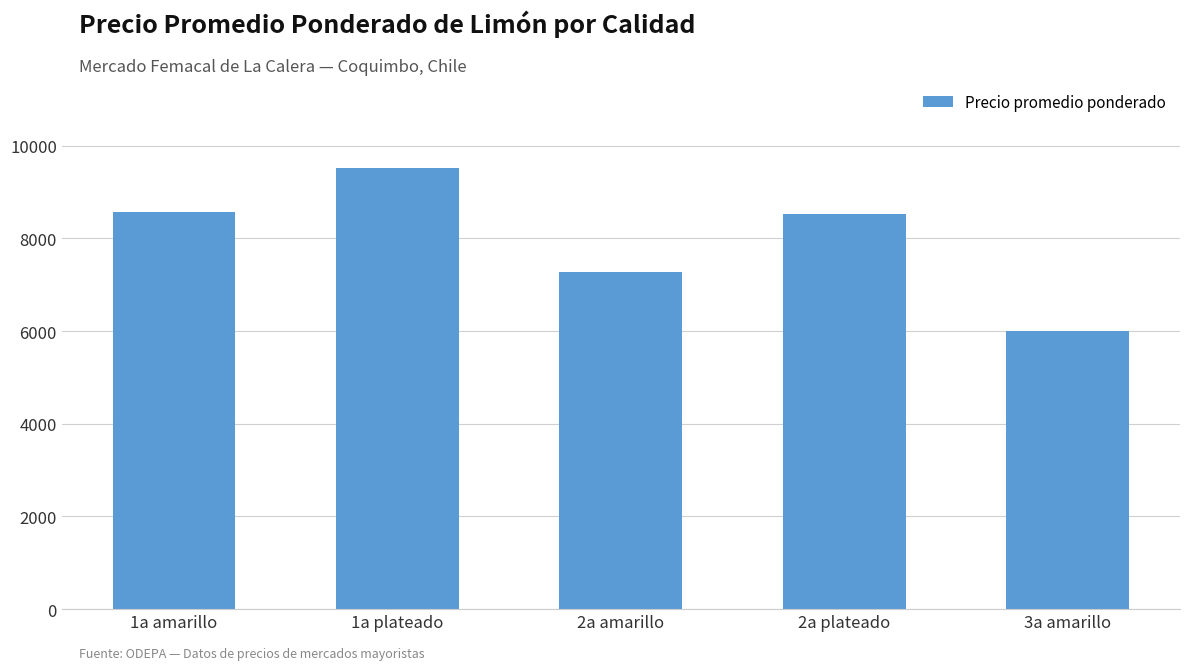

What is the value of the 3rd bar from the left?

7284